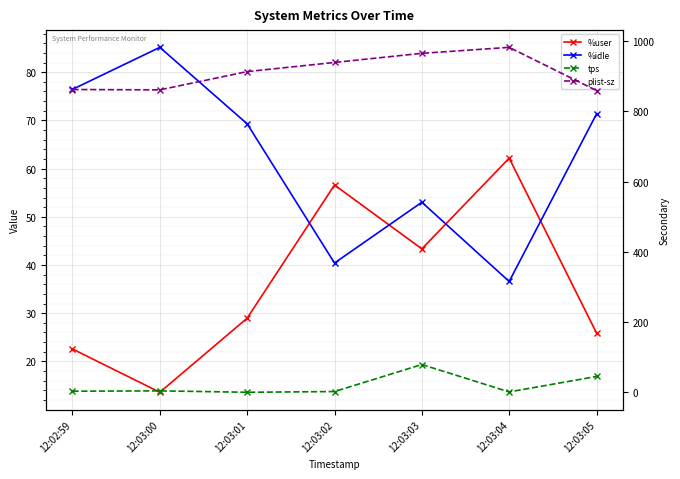

At which label does plist-sz reach its minimum?

12:03:05